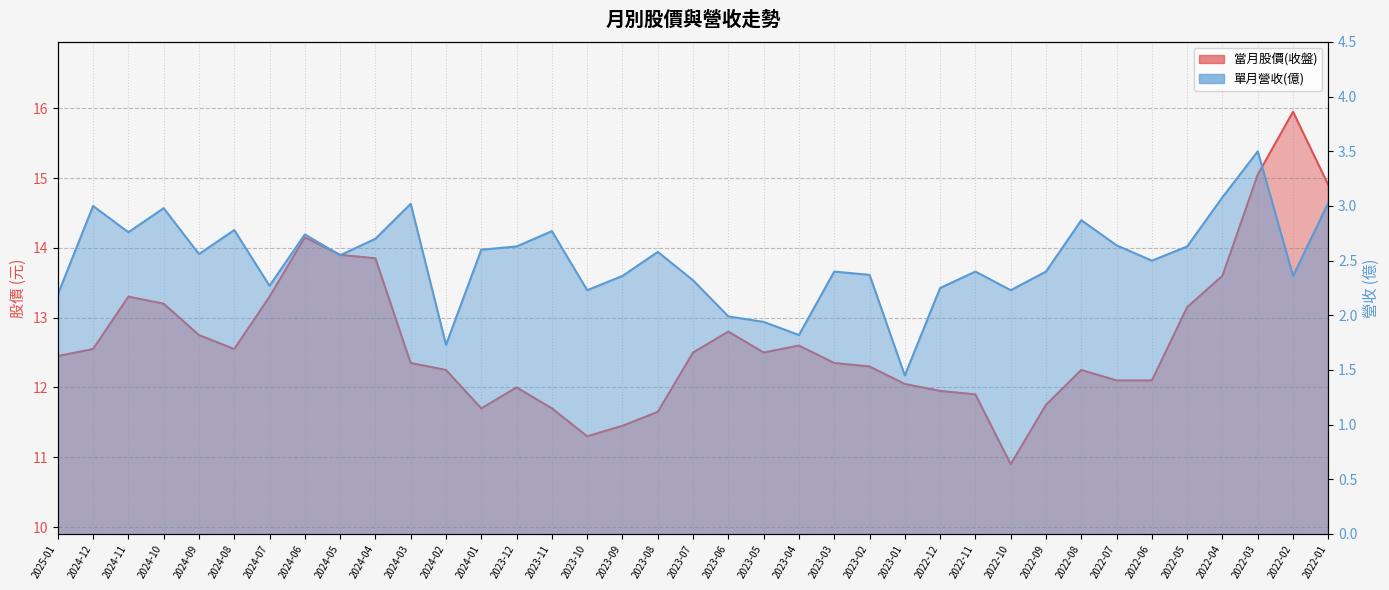

Where is 當月股價(收盤) nearest to the value 13?

2022-05